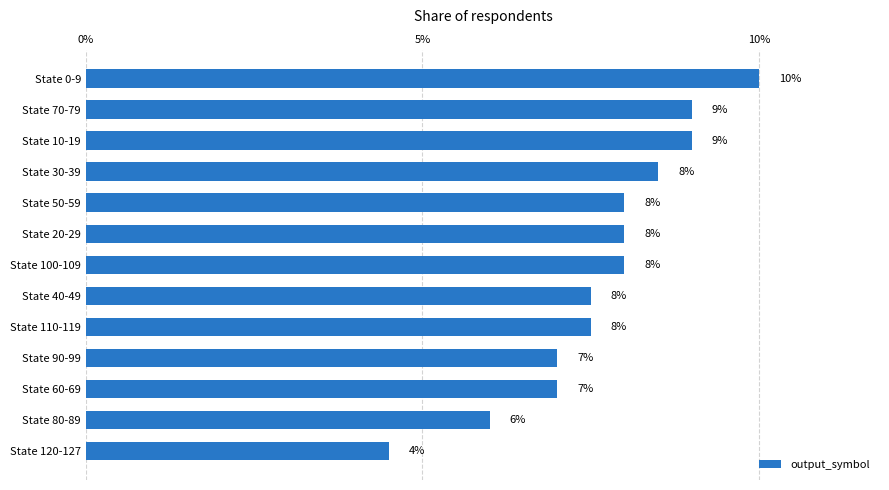

True or false: the data shows 4.5 at State 60-69.

False